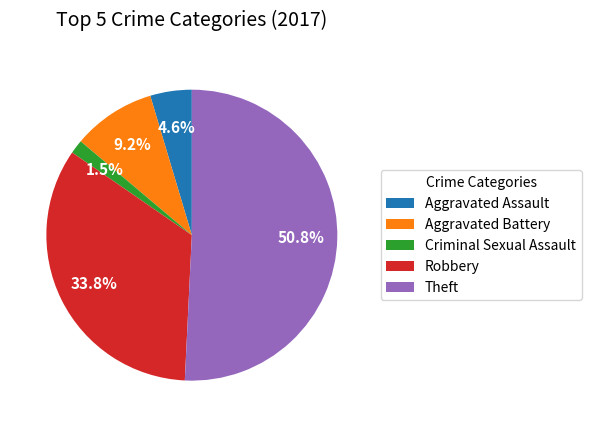

What portion of the pie excludes Robbery?

66.2%